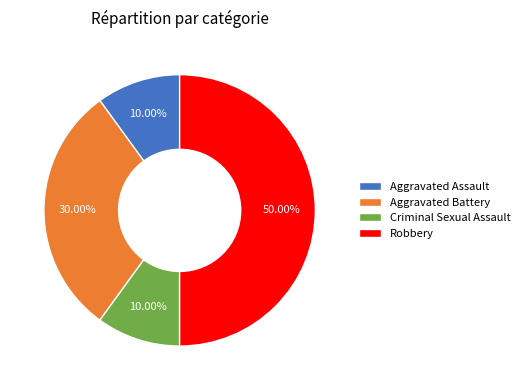

What is the largest slice in the pie chart?

Robbery